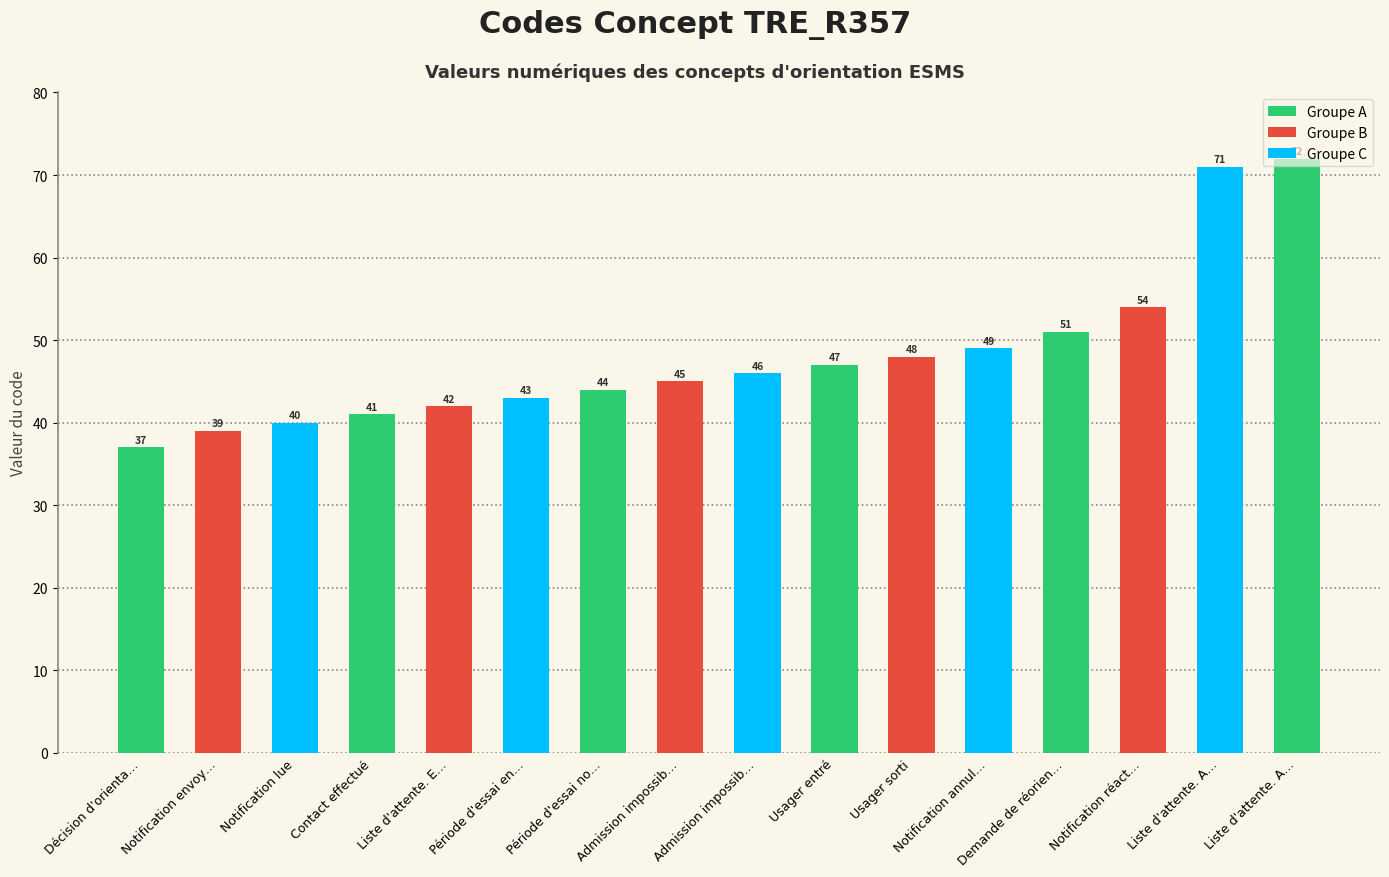

Count the number of data series in this chart.

1